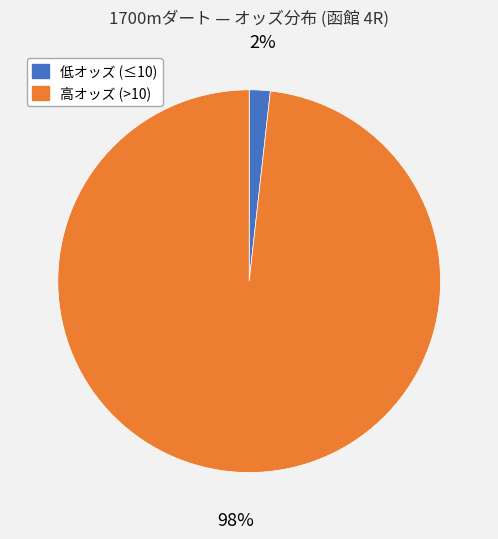

Count the number of slices in the pie.

2